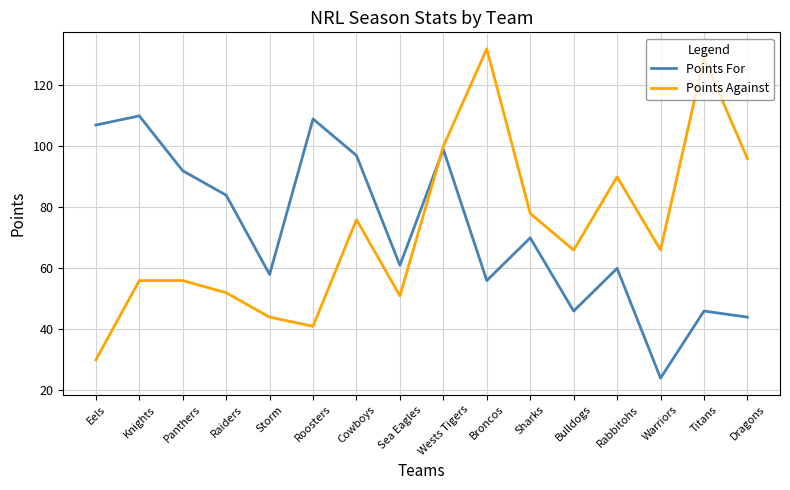

Which category has the lowest value in the Points Against series?

Eels